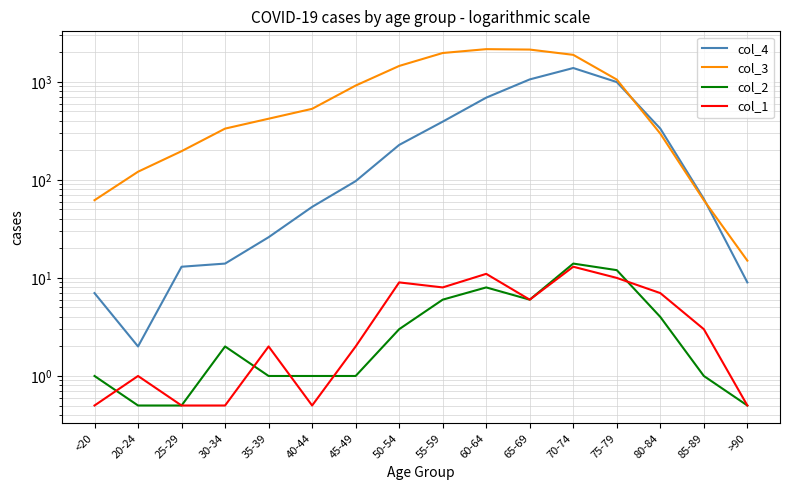

Where do col_3 and col_4 first cross each other?

75-79 and 80-84